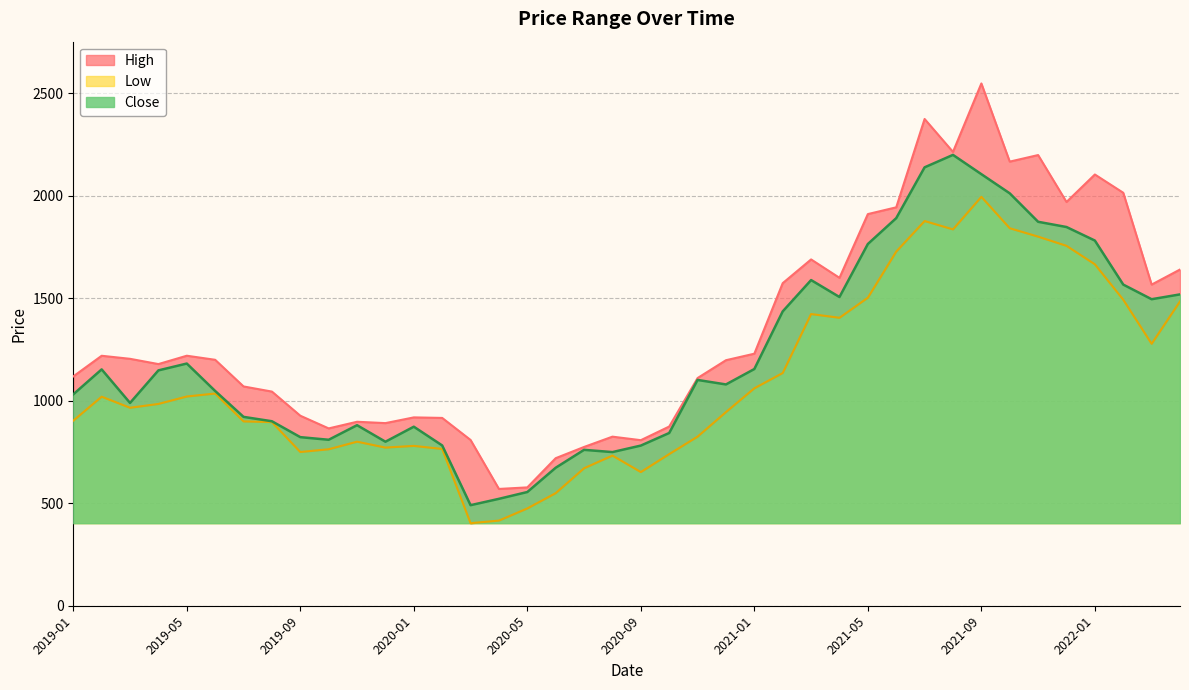

True or false: Close has more than 1 points higher than both neighbors.

True